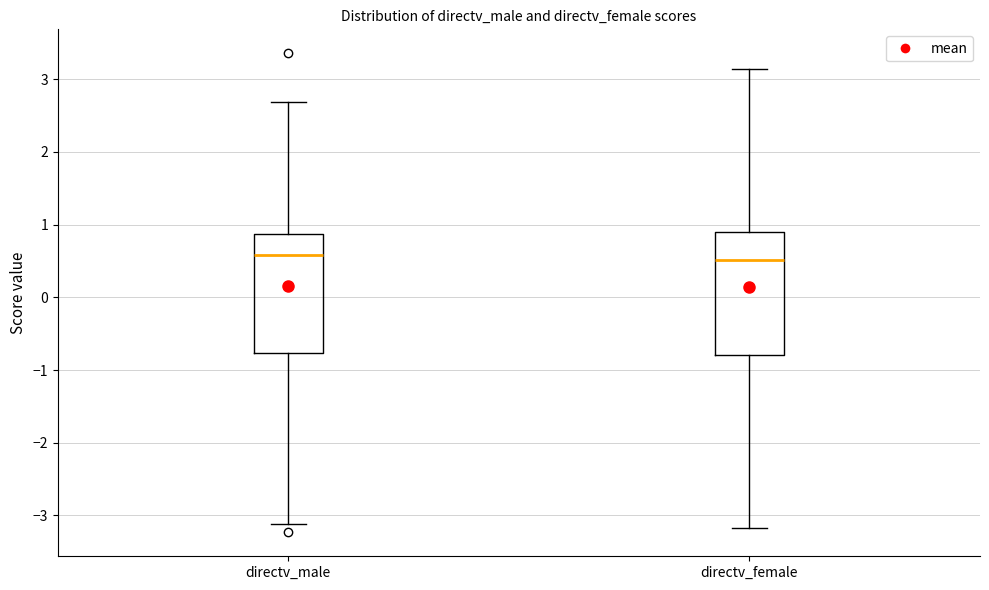

Where is the upper edge of the box for directv_male on the y-axis? The values are not printed on the chart, so give them approximately, as read against the axis.

0.9